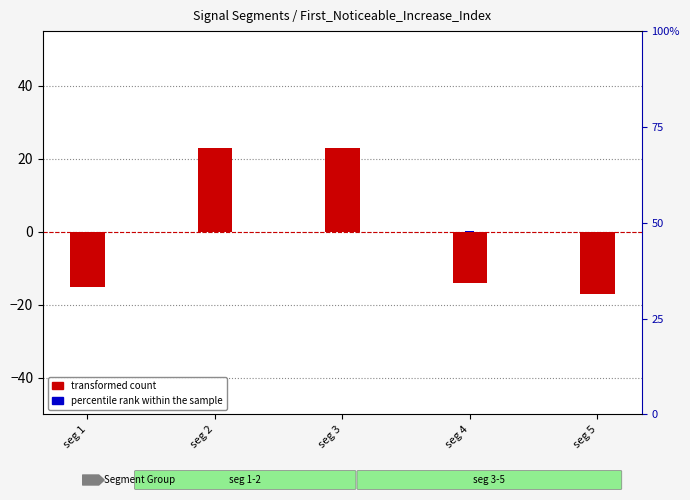

At which label does percentile rank within the sample reach its minimum?

seg 5